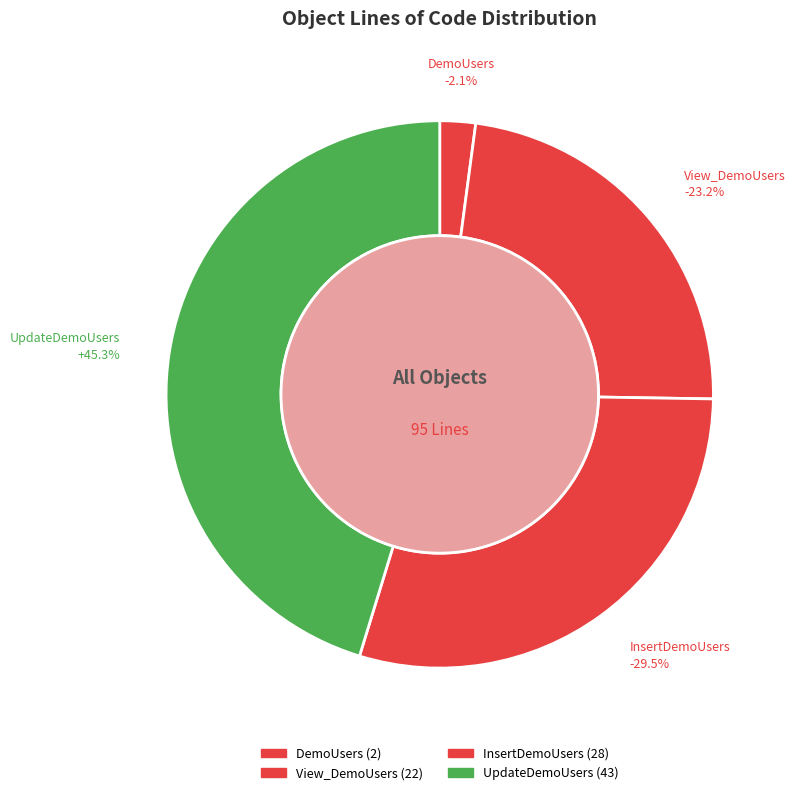

What is the largest slice in the pie chart?

UpdateDemoUsers